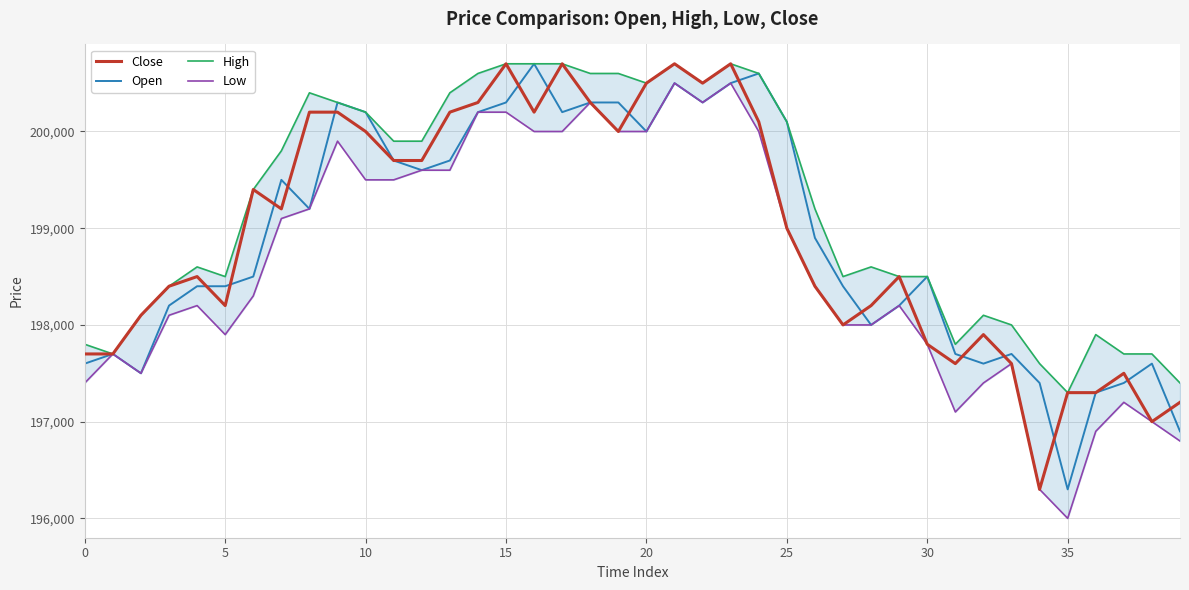

What are all the series names shown in the legend?

Close, Open, High, Low